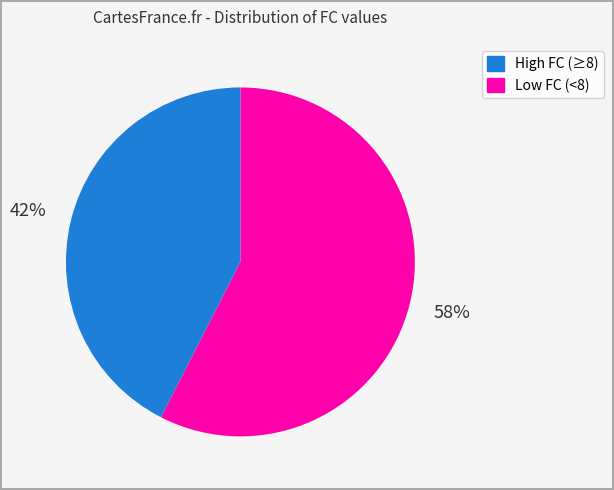

True or false: High FC (≥8) accounts for 46% of the total.

False